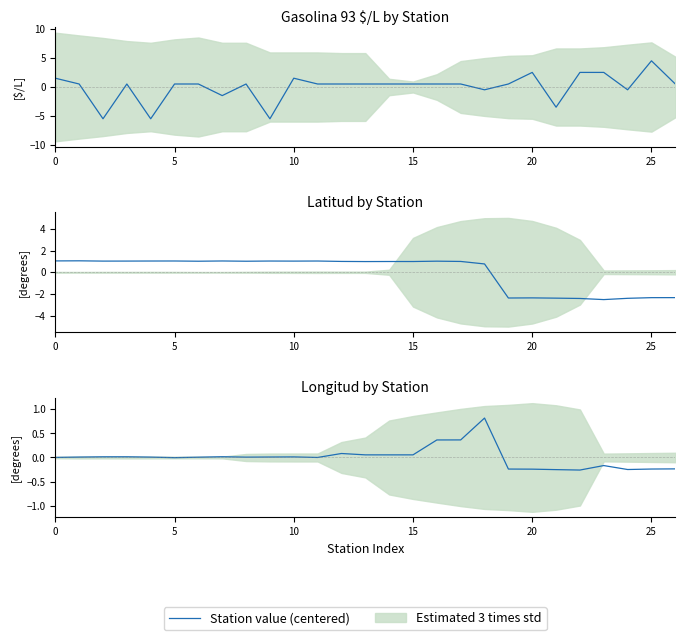

Read the value at 19.

-0.2